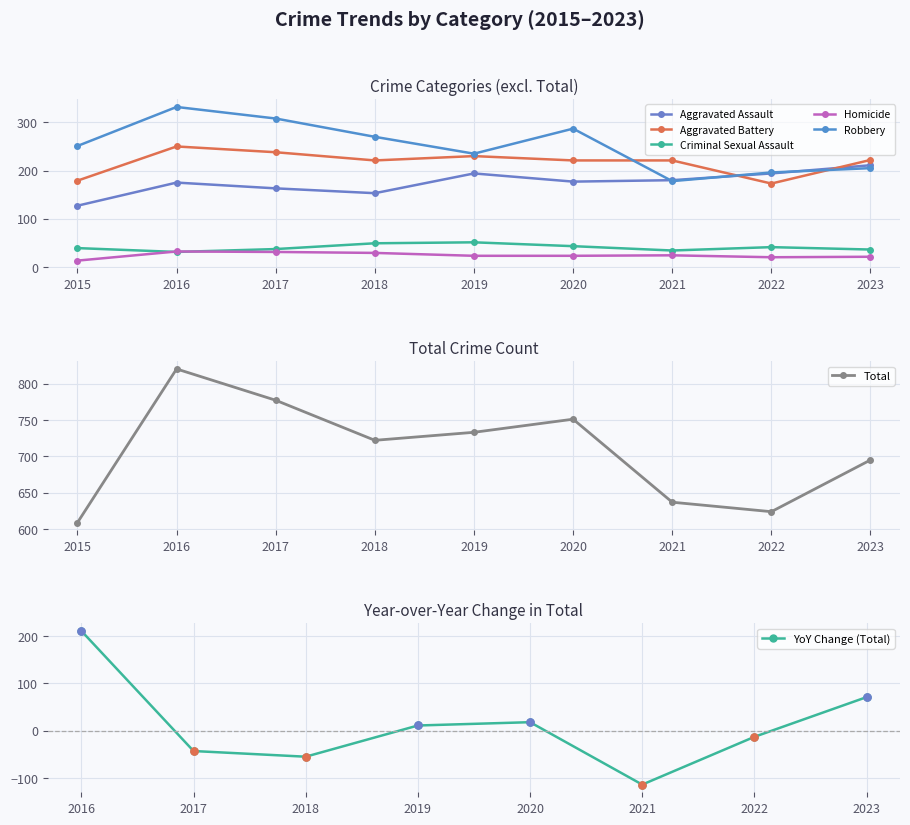

How many values in the Robbery series are below 251?

4